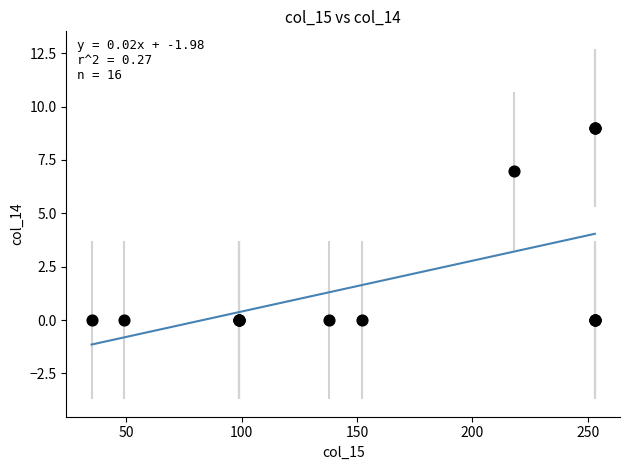

What Y value in the scatter plot is closest to 4?

7